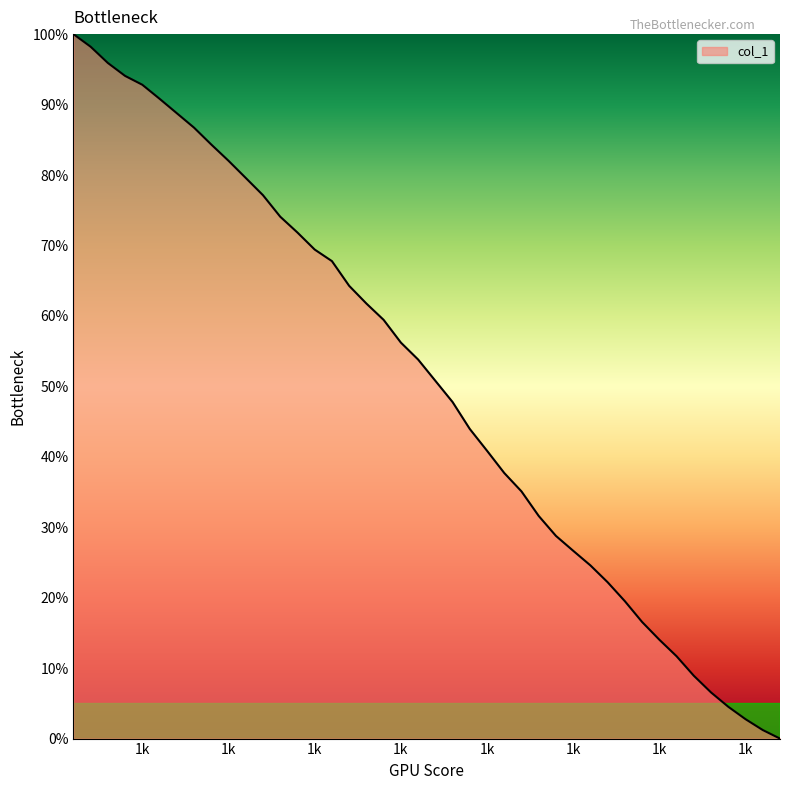

What is the sum of all values?

1985.1